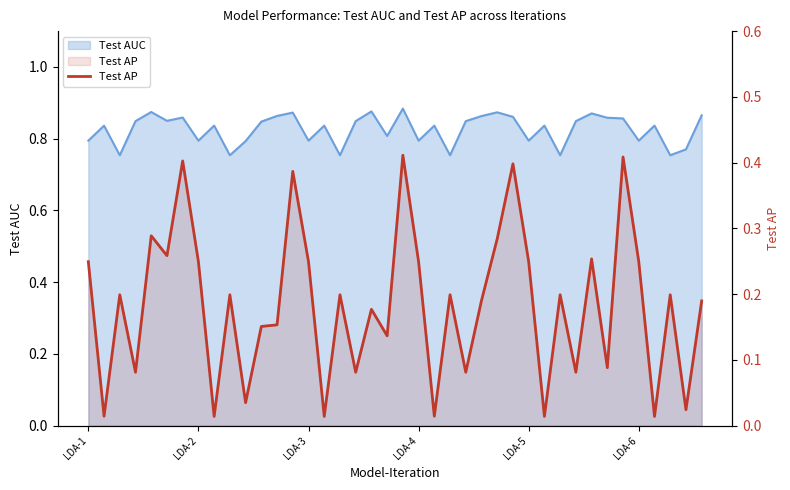

What position from the left is LDA-3?

15